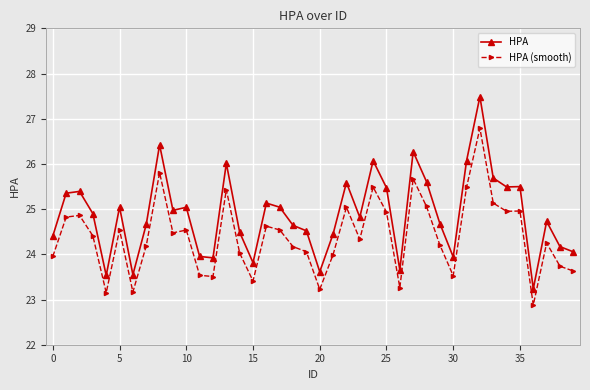

What is the difference between the maximum and minimum values in the HPA (smooth) series?

3.9